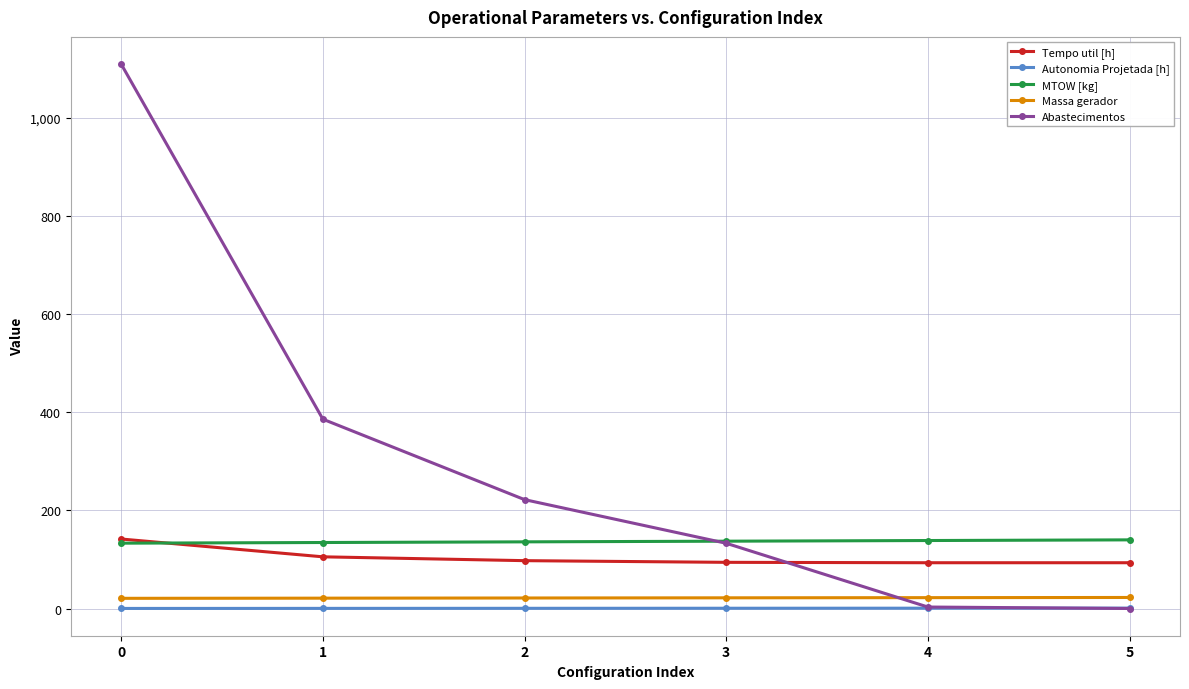

Which series has the widest spread of values?

Abastecimentos